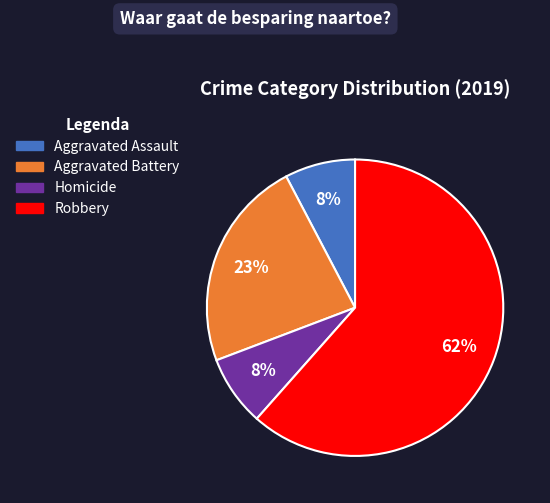

To the nearest percent, what is the average slice percentage?

25%